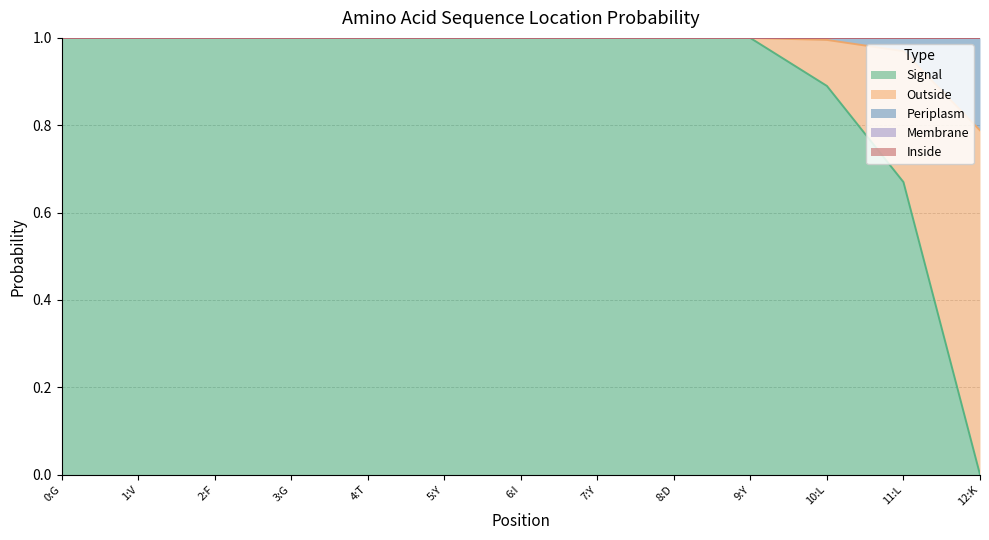

Reading right to left, list all the values displayed in this chart.

Signal: 12:K=0.0	11:L=0.7	10:L=0.9	9:Y=1.0	8:D=1.0	7:Y=1.0	6:I=1.0	5:Y=1.0	4:T=1.0	3:G=1.0	2:F=1.0	1:V=1.0	0:G=1.0
Outside: 12:K=0.8	11:L=0.3	10:L=0.1	9:Y=0.0	8:D=0.0	7:Y=0.0	6:I=0.0	5:Y=0.0	4:T=0.0	3:G=0.0	2:F=0.0	1:V=0.0	0:G=0.0
Membrane: 12:K=0.0	11:L=0.0	10:L=0.0	9:Y=0.0	8:D=0.0	7:Y=0.0	6:I=0.0	5:Y=0.0	4:T=0.0	3:G=0.0	2:F=0.0	1:V=0.0	0:G=0.0
Periplasm: 12:K=0.2	11:L=0.0	10:L=0.0	9:Y=0.0	8:D=0.0	7:Y=0.0	6:I=0.0	5:Y=0.0	4:T=0.0	3:G=0.0	2:F=0.0	1:V=0.0	0:G=0.0
Inside: 12:K=0.0	11:L=0.0	10:L=0.0	9:Y=0.0	8:D=0.0	7:Y=0.0	6:I=0.0	5:Y=0.0	4:T=0.0	3:G=0.0	2:F=0.0	1:V=0.0	0:G=0.0